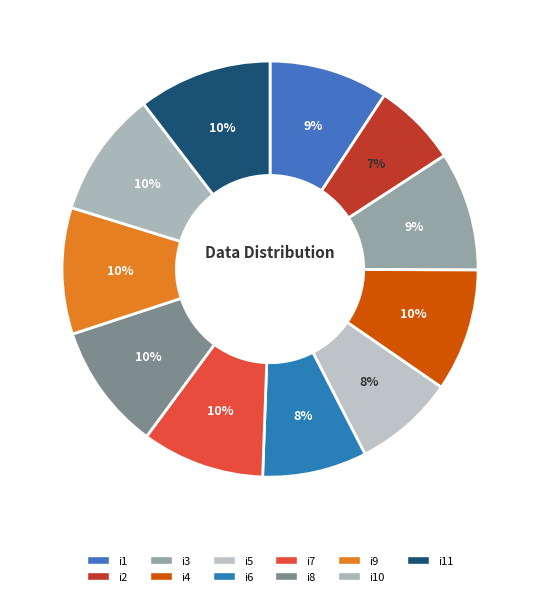

Is there any slice that represents more than half of the pie?

No